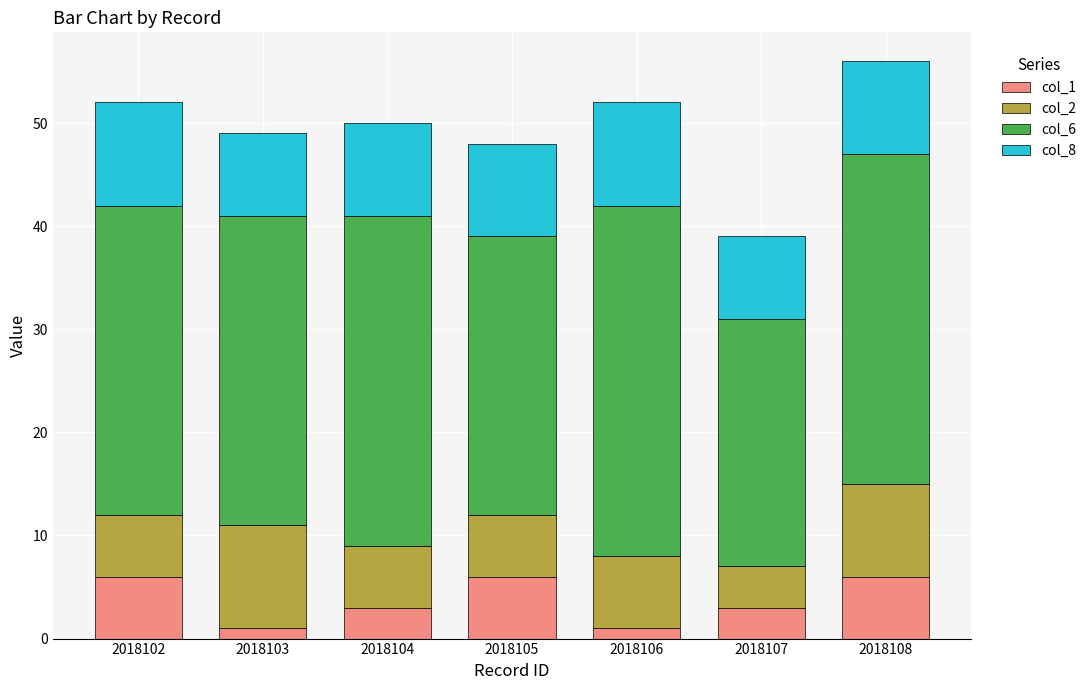

Reading left to right, list the values for the col_1 series.

2018102=6	2018103=1	2018104=3	2018105=6	2018106=1	2018107=3	2018108=6